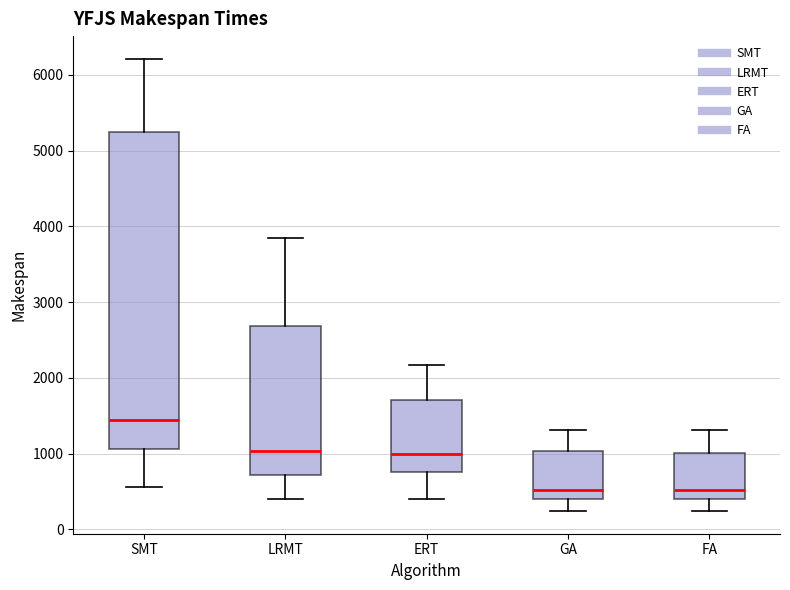

Where is the lower edge of the box for FA on the y-axis? The values are not printed on the chart, so give them approximately, as read against the axis.

400